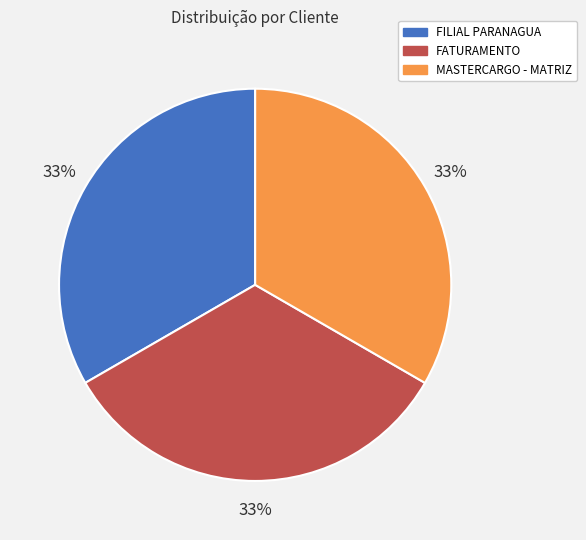

Do FILIAL PARANAGUA and MASTERCARGO - MATRIZ together represent more than half of the pie?

Yes